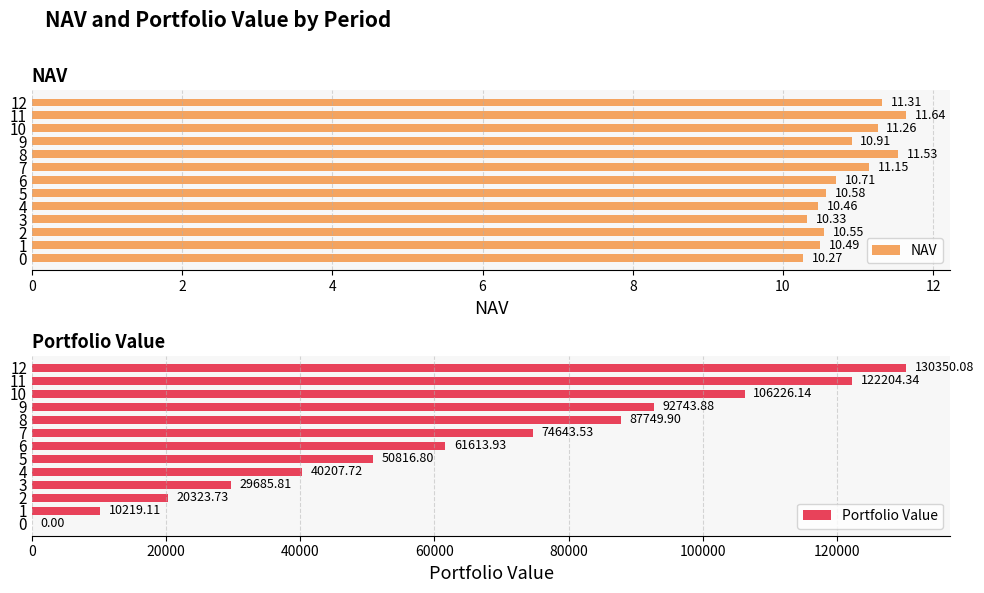

List the series in order of their overall mean, highest first.

Portfolio Value, NAV